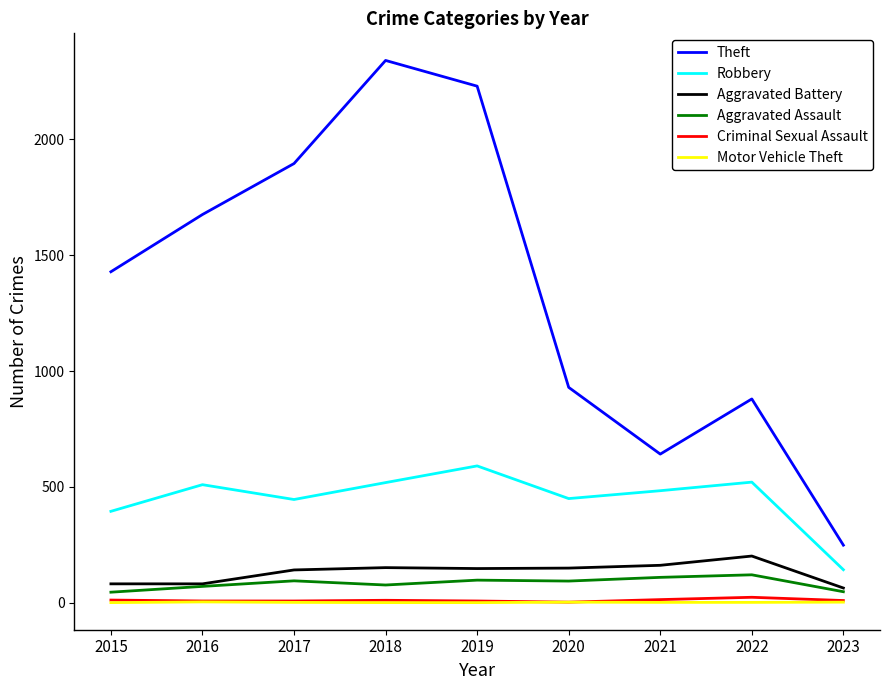

What is the difference between the highest and lowest values at 2015?

1428